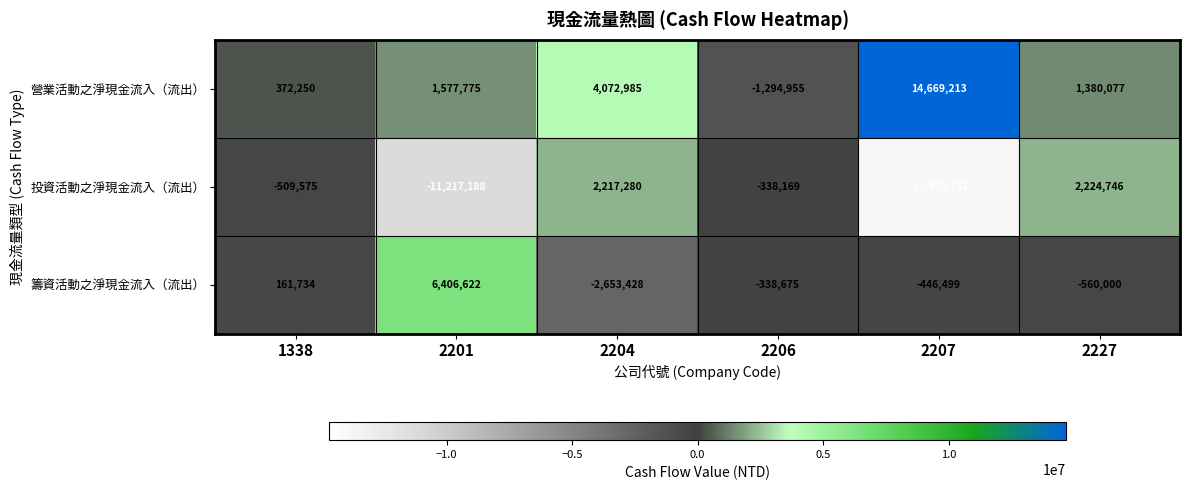

At which label is 投資活動之淨現金流入（流出） closest to -5854517?

1338